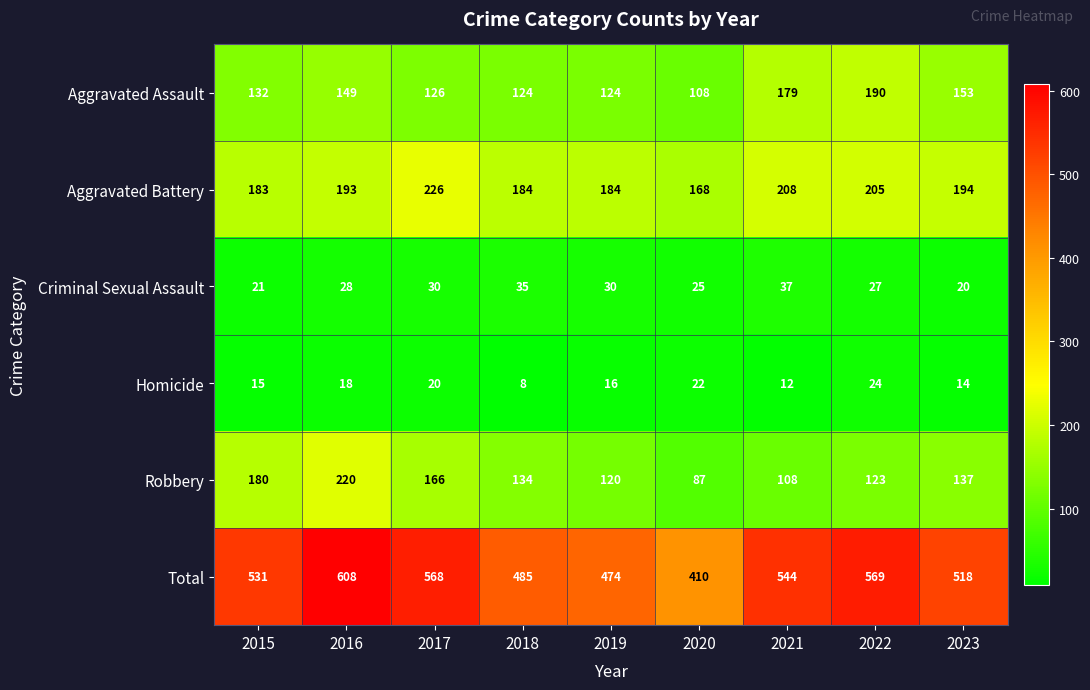

How many series are shown in this chart?

6